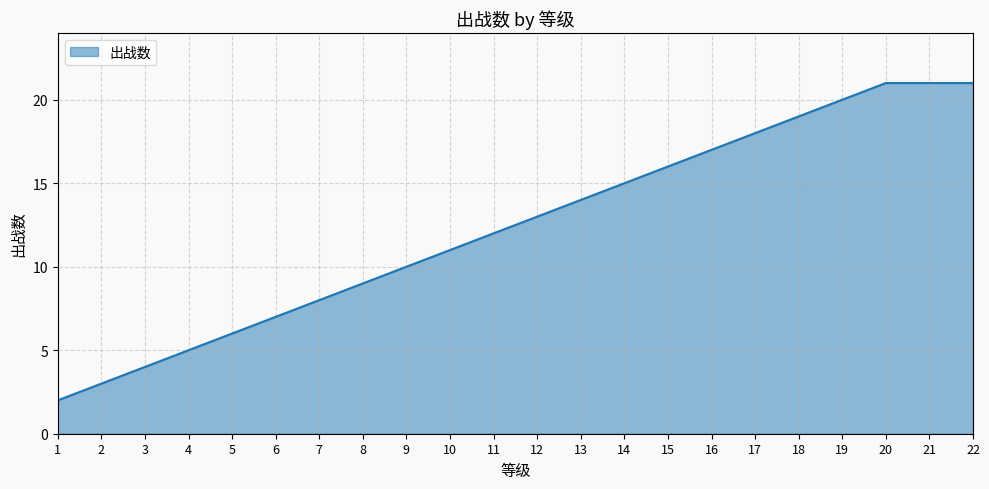

Reading left to right, what are all the values shown in this chart?

2	3	4	5	6	7	8	9	10	11	12	13	14	15	16	17	18	19	20	21	21	21